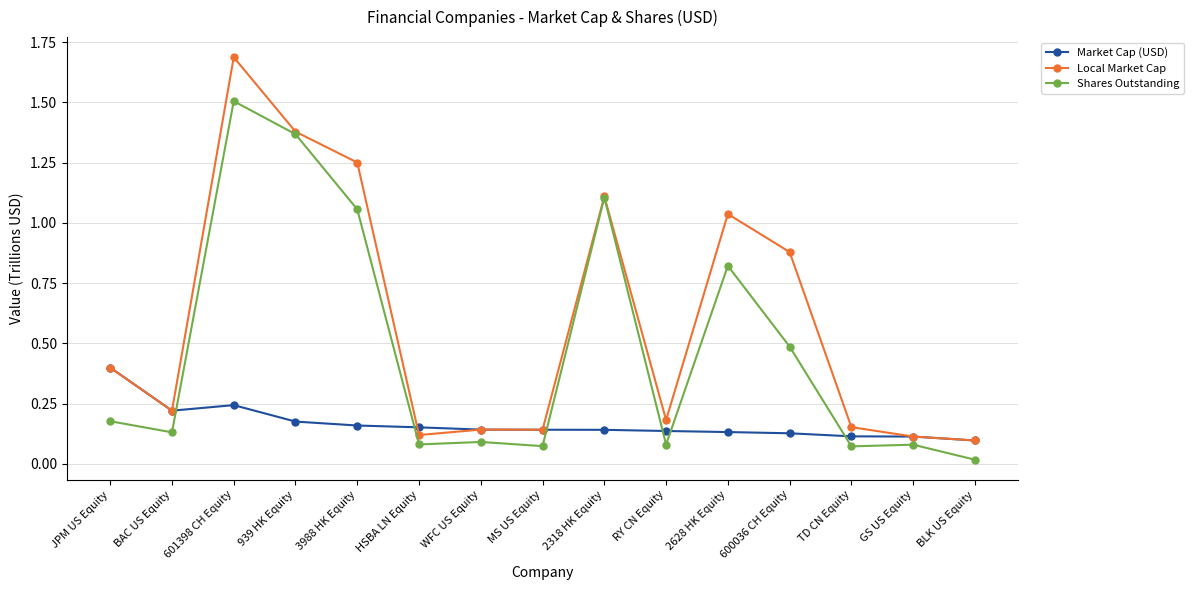

How many lines are shown in the chart?

3